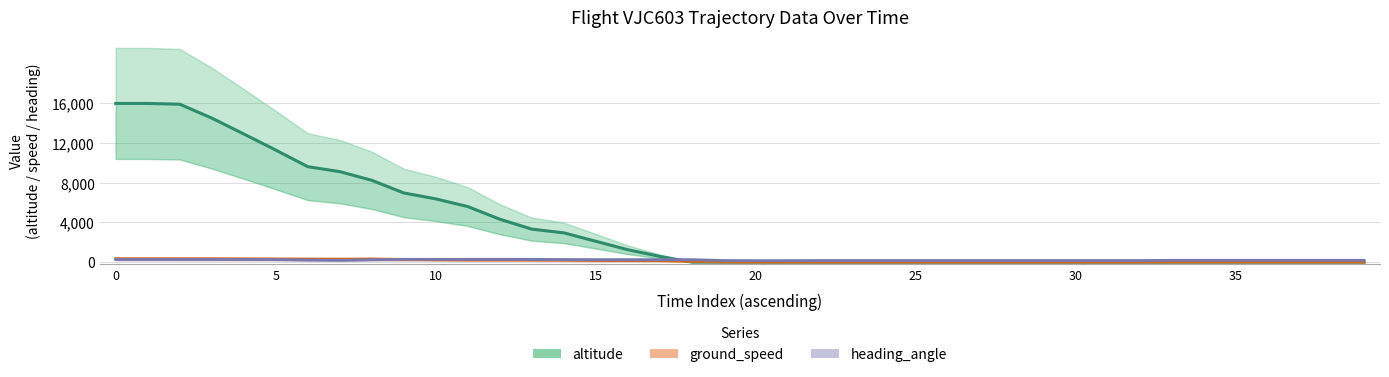

Which has a higher value, 9 or 11?

9